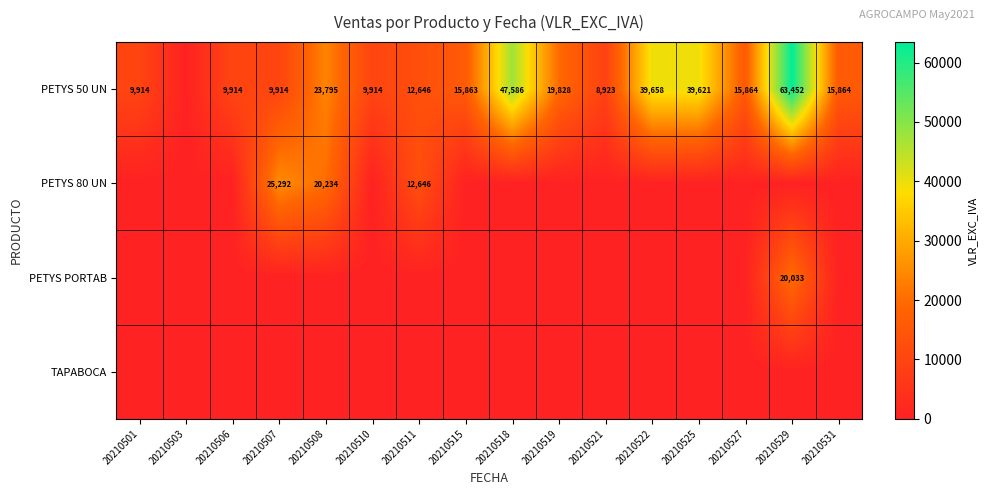

Which label corresponds to the smallest value in the chart?

20210503